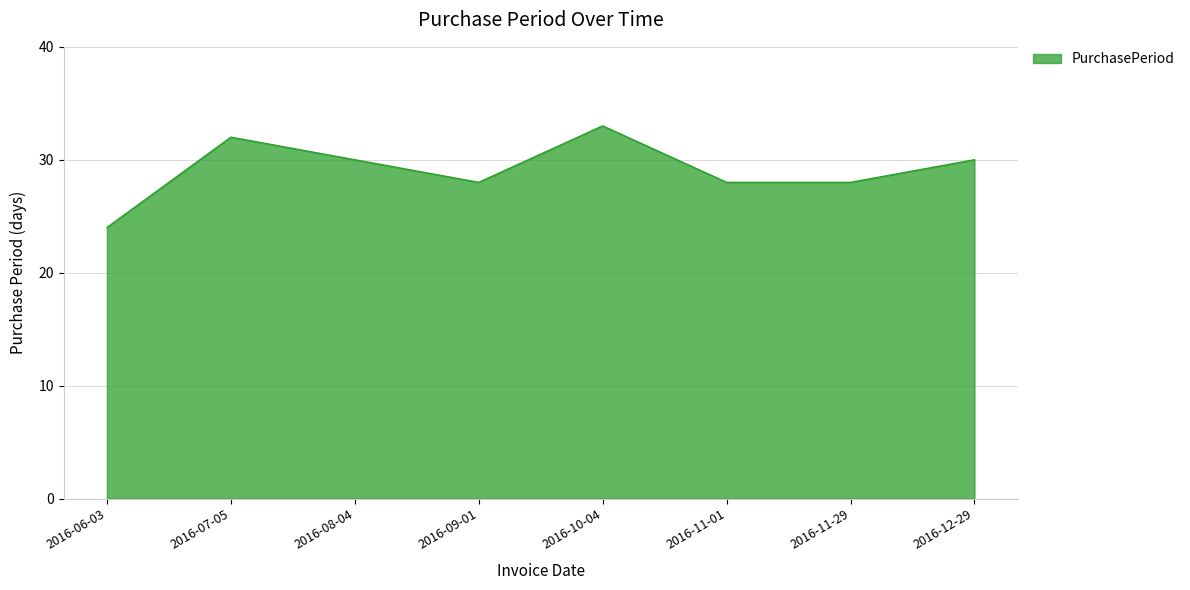

How many lines are shown in the chart?

1